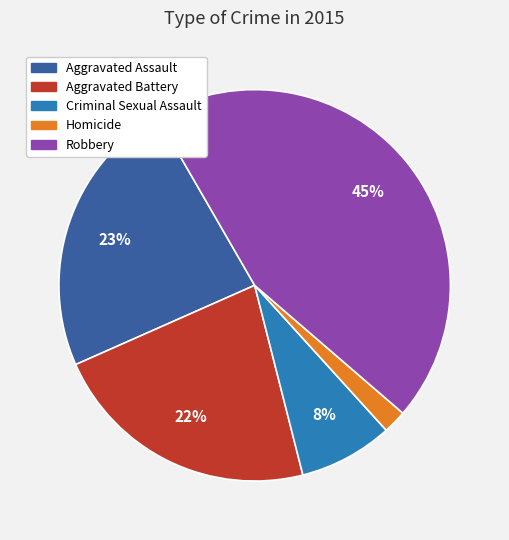

Does any single category account for the majority?

No